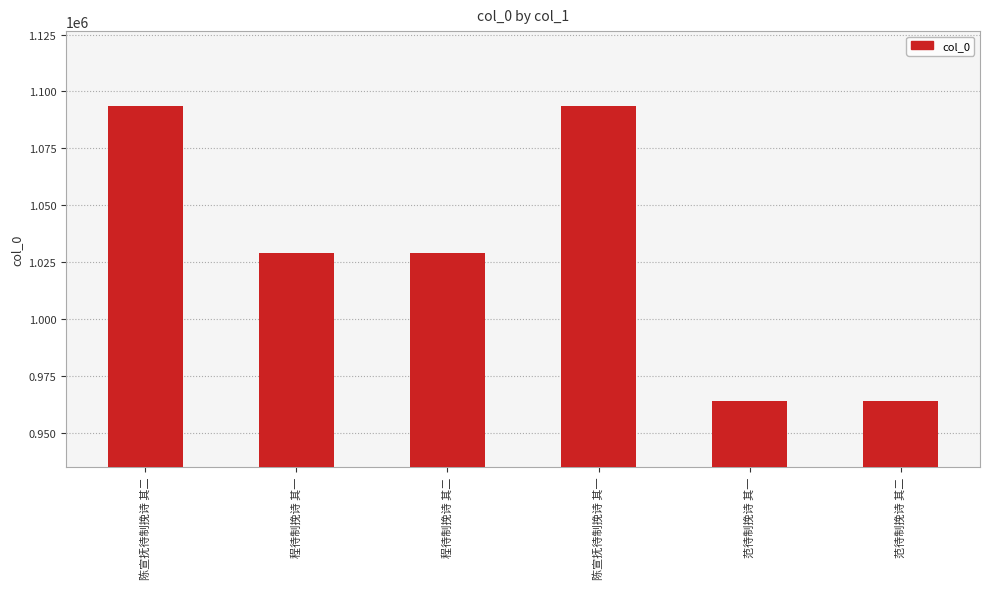

What is the change in value from 程待制挽诗 其一 to 范待制挽诗 其二?

-65144